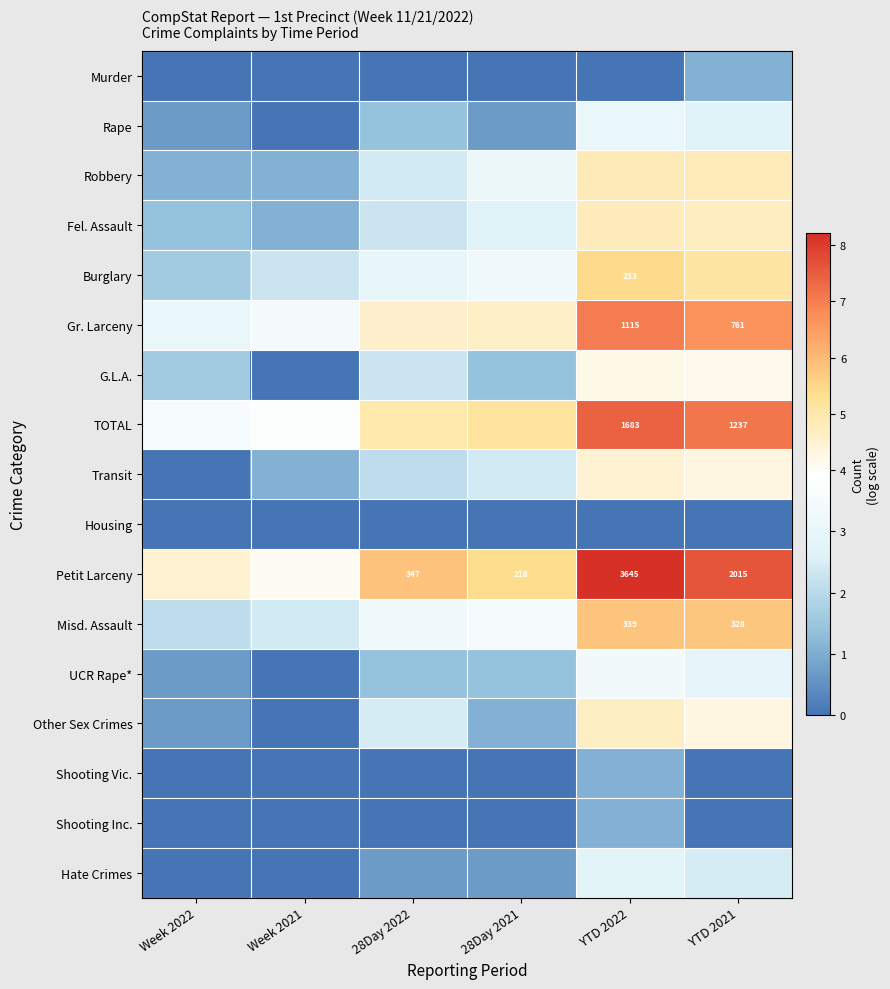

Rank the series by their maximum value, from lowest to highest.

Housing, Murder, Shooting Vic., Shooting Inc., Hate Crimes, Rape, UCR Rape*, G.L.A., Transit, Other Sex Crimes, Fel. Assault, Robbery, Burglary, Misd. Assault, Gr. Larceny, TOTAL, Petit Larceny